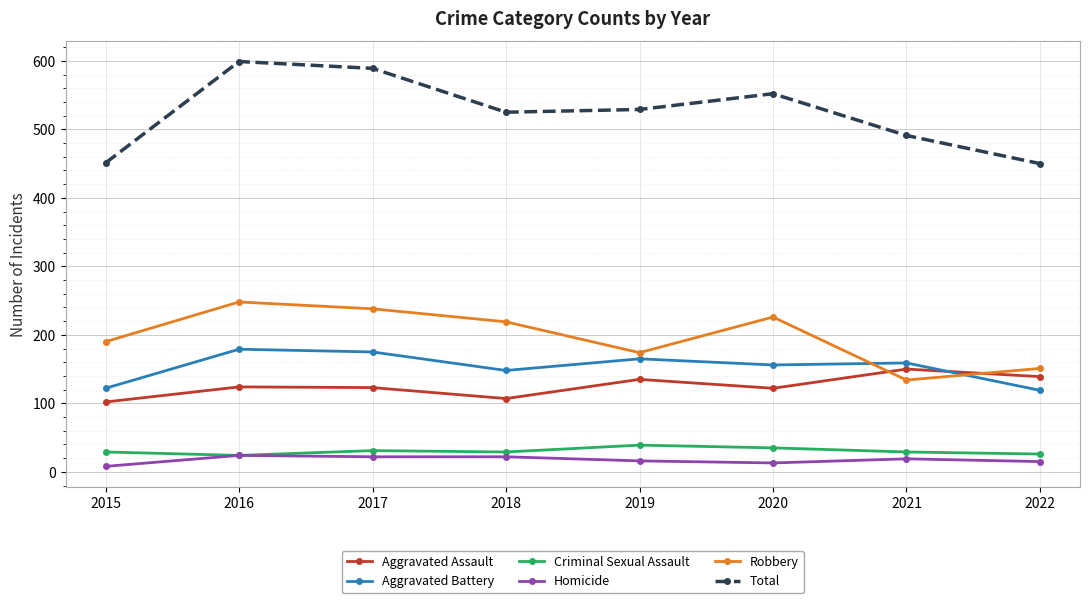

The Total series shows 599 at 2016. True or false?

True